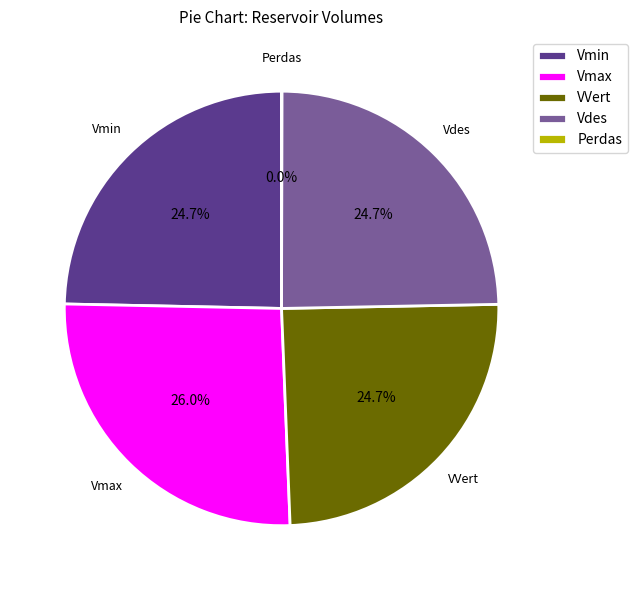

Is it true that Vdes is 39% of the pie?

False